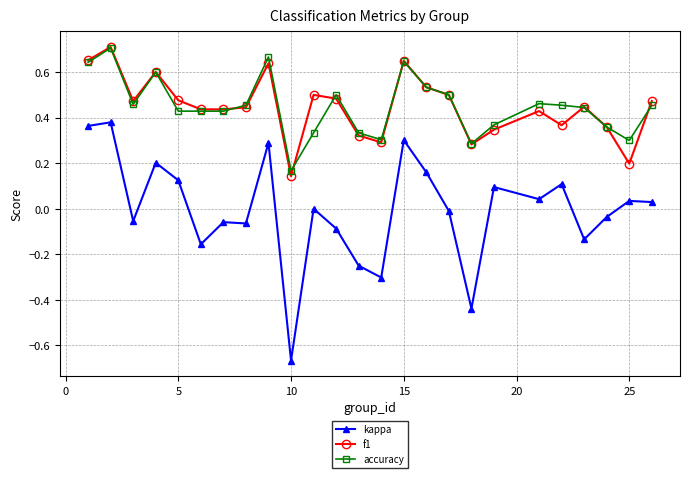

Which series has the largest range (max minus min)?

kappa